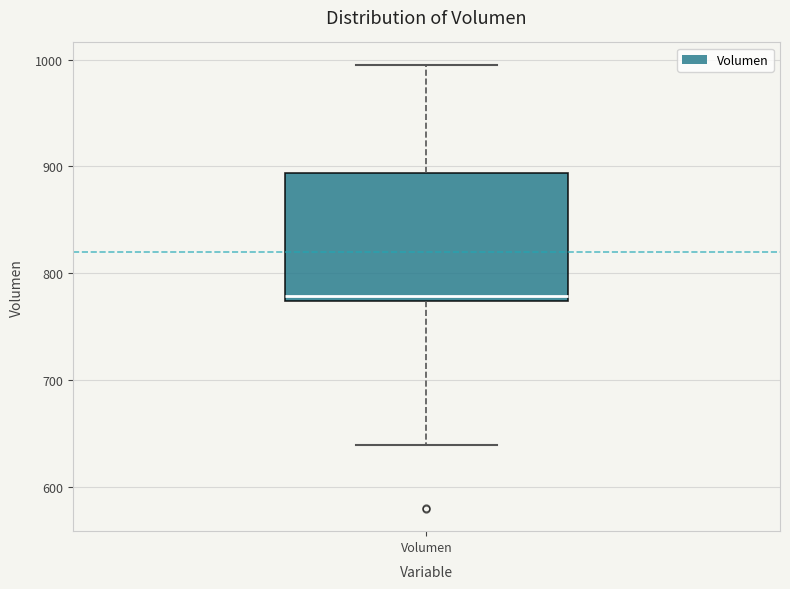

Where does the median line of the box for Volumen sit on the y-axis? The values are not printed on the chart, so give them approximately, as read against the axis.

780